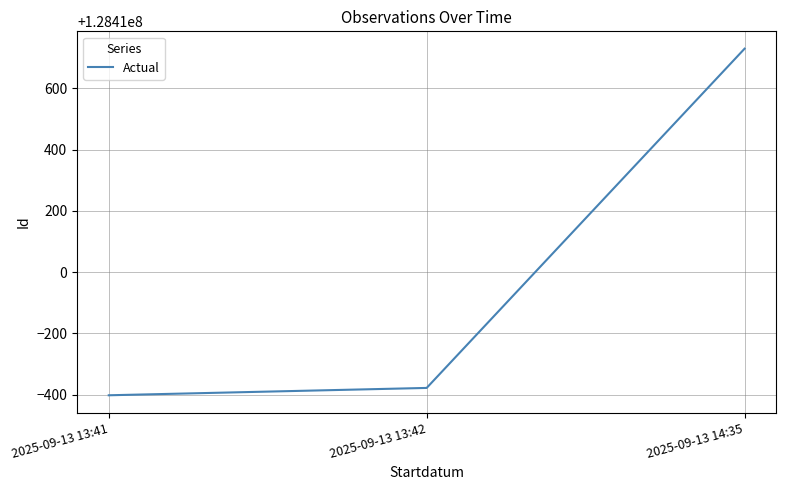

What is the change in value from 2025-09-13 13:41 to 2025-09-13 13:42?

+24